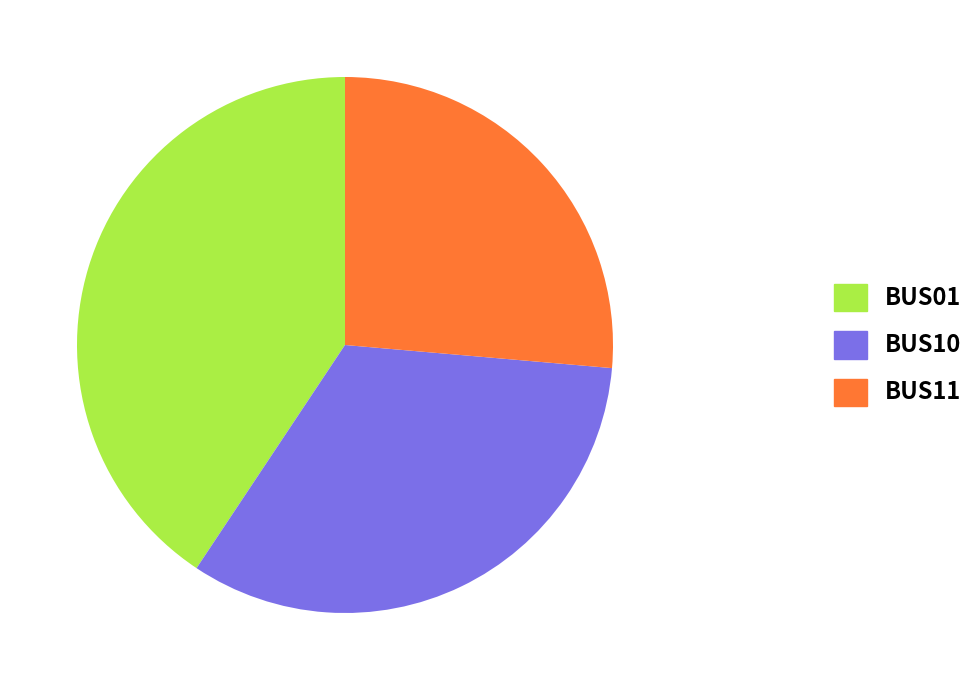

Is there any slice that represents more than half of the pie?

No